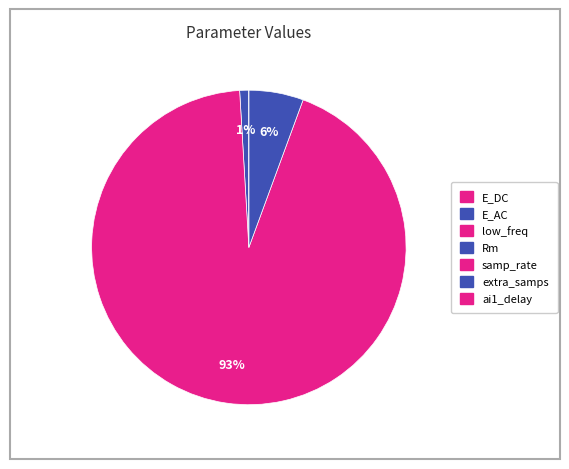

What percentage is the samp_rate slice, to the nearest percent?

93%